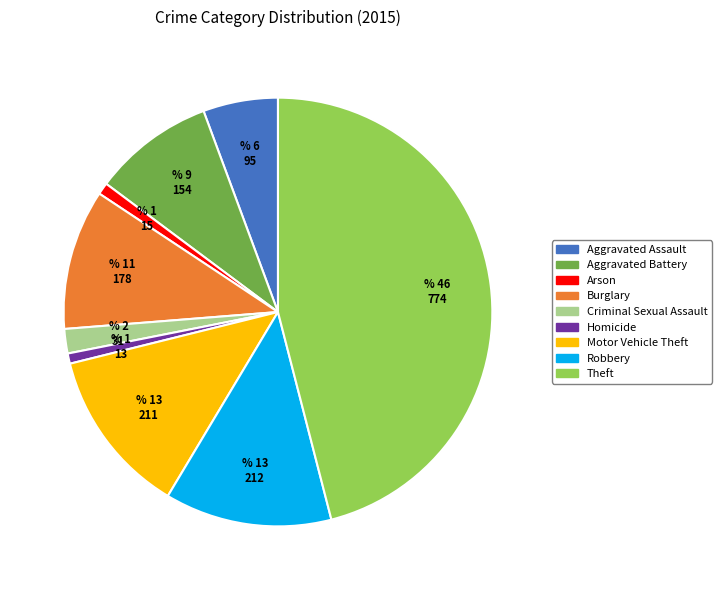

True or false: Aggravated Battery accounts for 3% of the total.

False